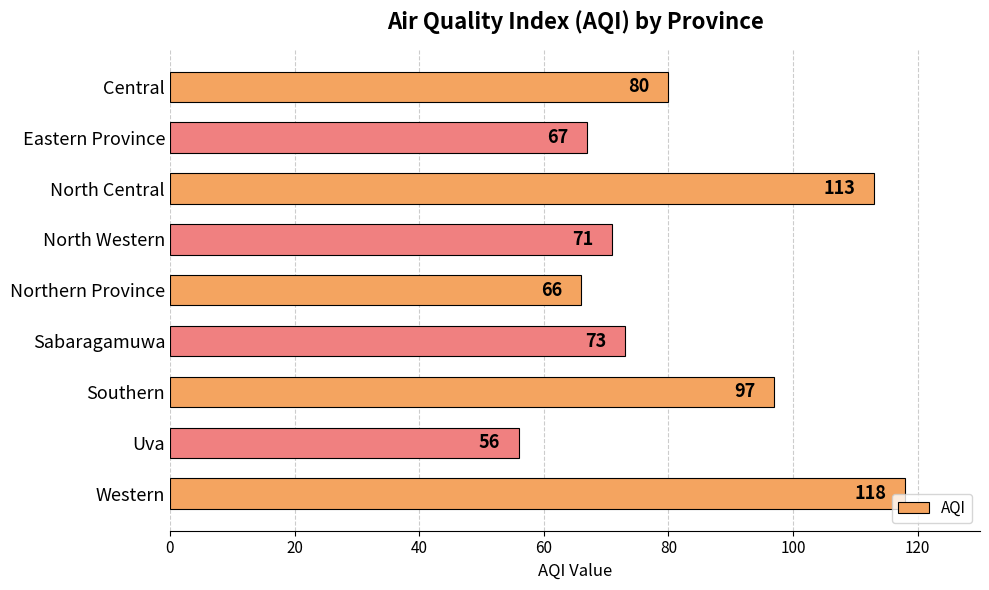

What is the label of the 5th bar from the bottom?

Northern Province